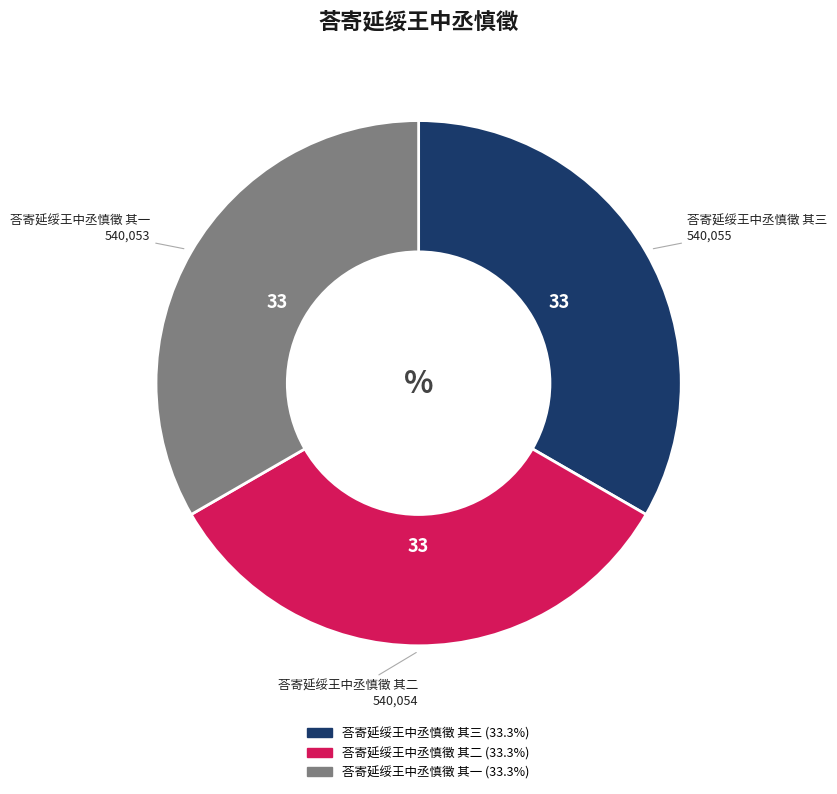

Is 荅寄延绥王中丞慎徵 其一 the majority of the pie?

No